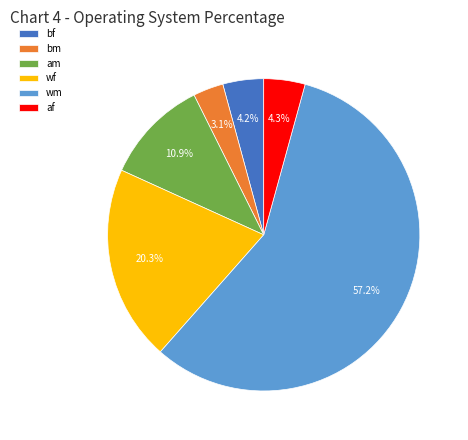

What percentage is the am slice, to the nearest percent?

11%